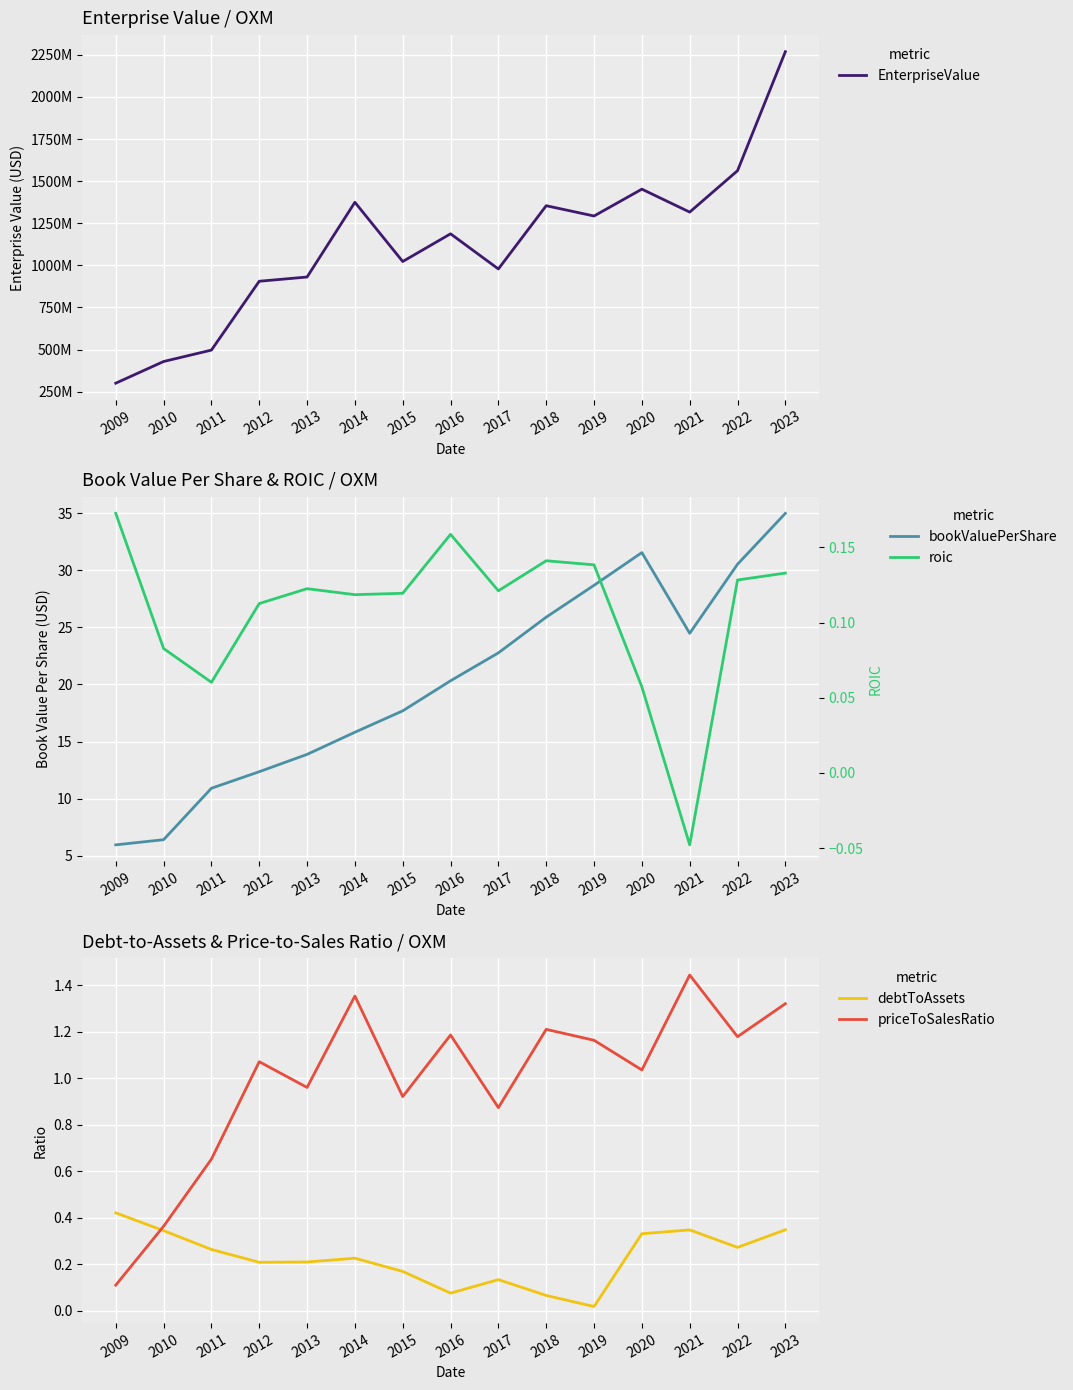

How many lines are shown in the chart?

5